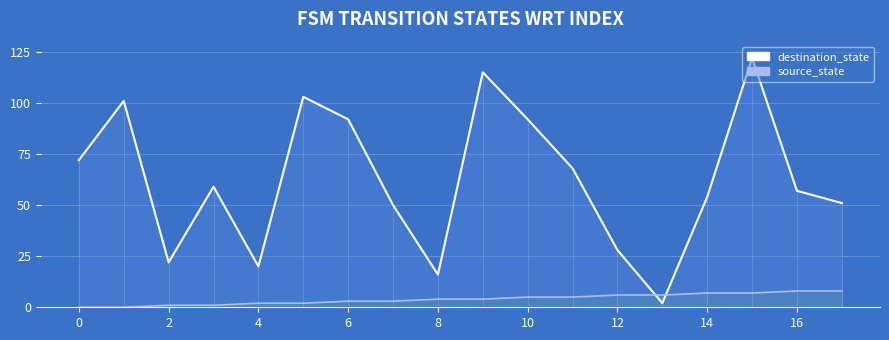

What is the value of the destination_state_line point at the 18th from the left?

51